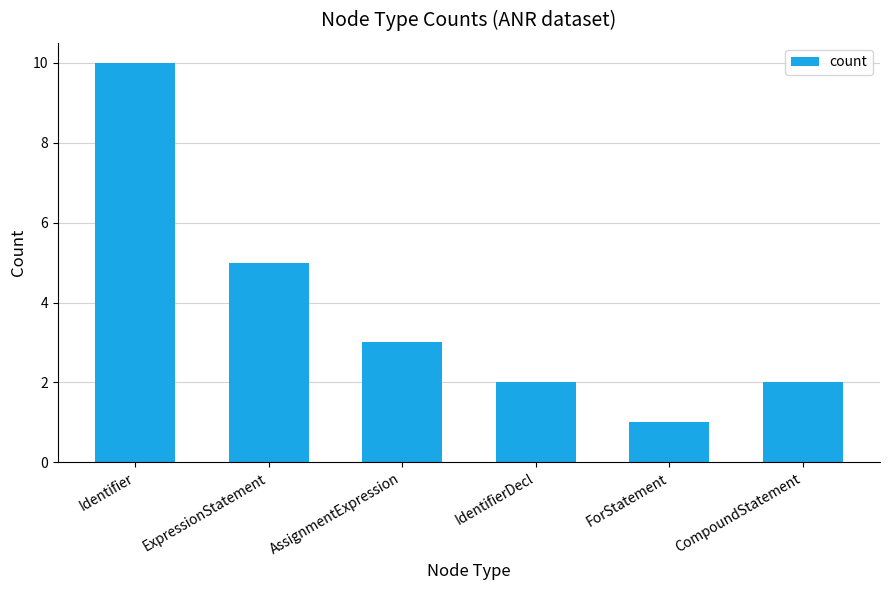

Reading left to right, transcribe all the data shown in this chart.

Identifier=10	ExpressionStatement=5	AssignmentExpression=3	IdentifierDecl=2	ForStatement=1	CompoundStatement=2